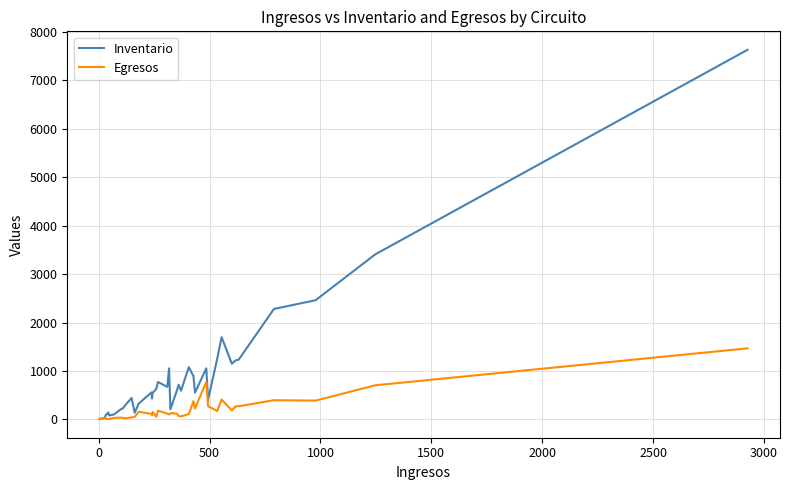

Which series has the largest range (max minus min)?

Inventario